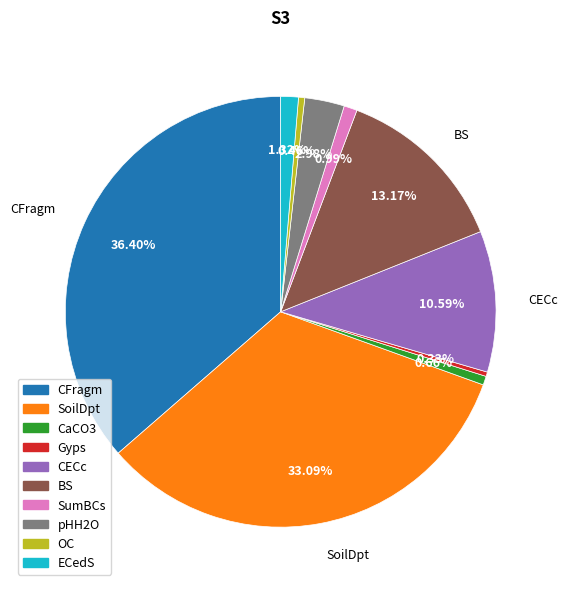

Count the number of slices in the pie.

10